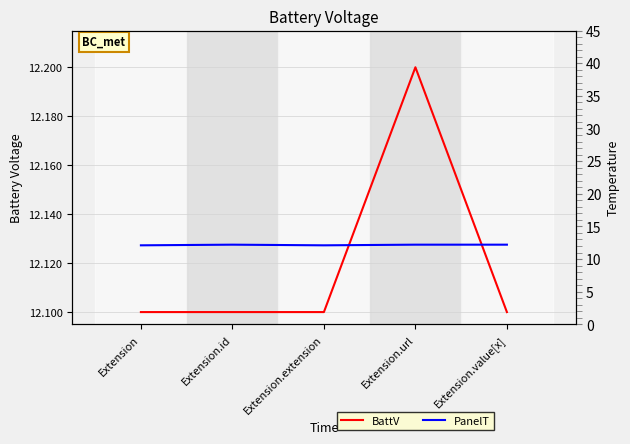

What is the average value of the BattV series?

12.1